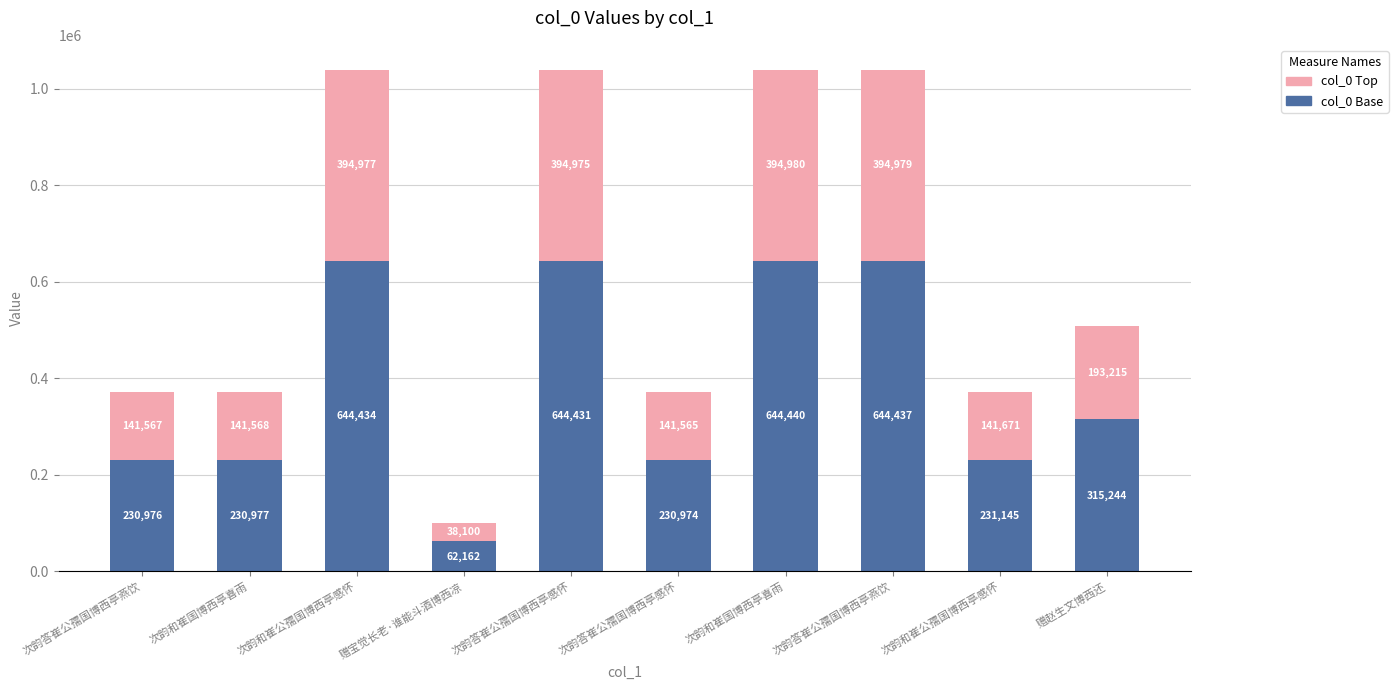

How many categories are shown in the chart?

10